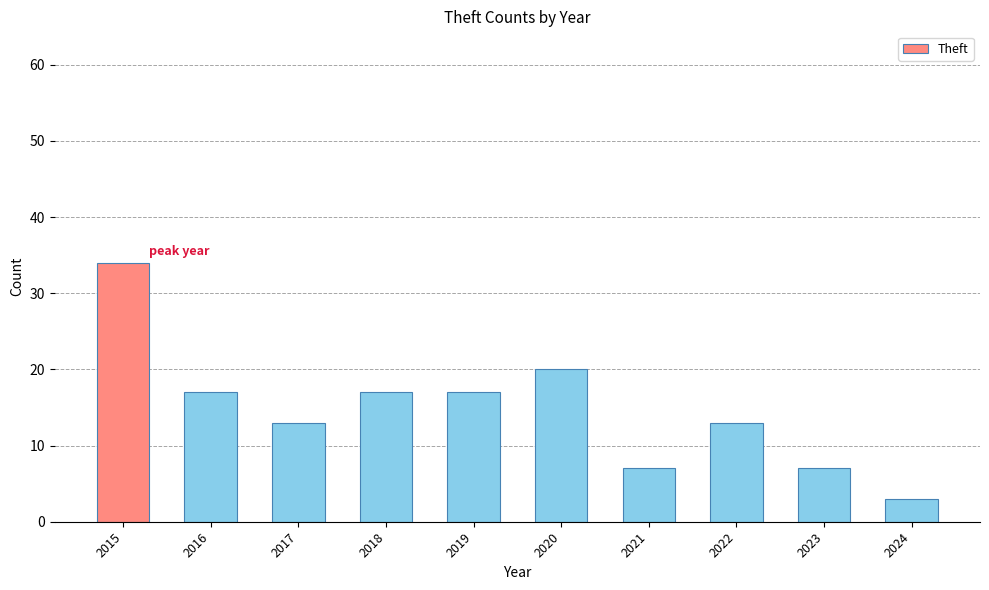

What is the change in value from 2016 to 2021?

-10